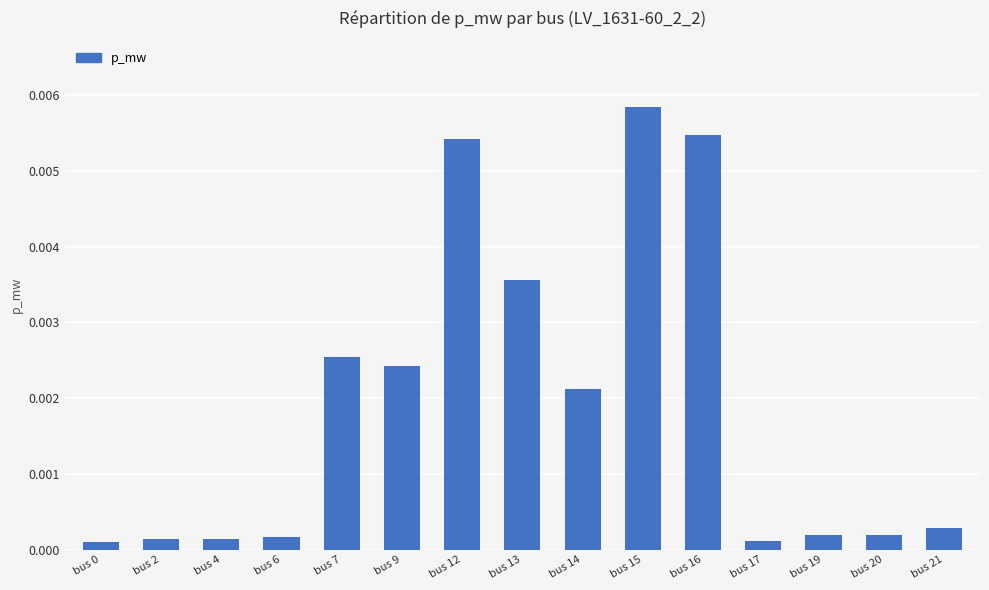

Between bus 6 and bus 15, which is larger?

bus 15